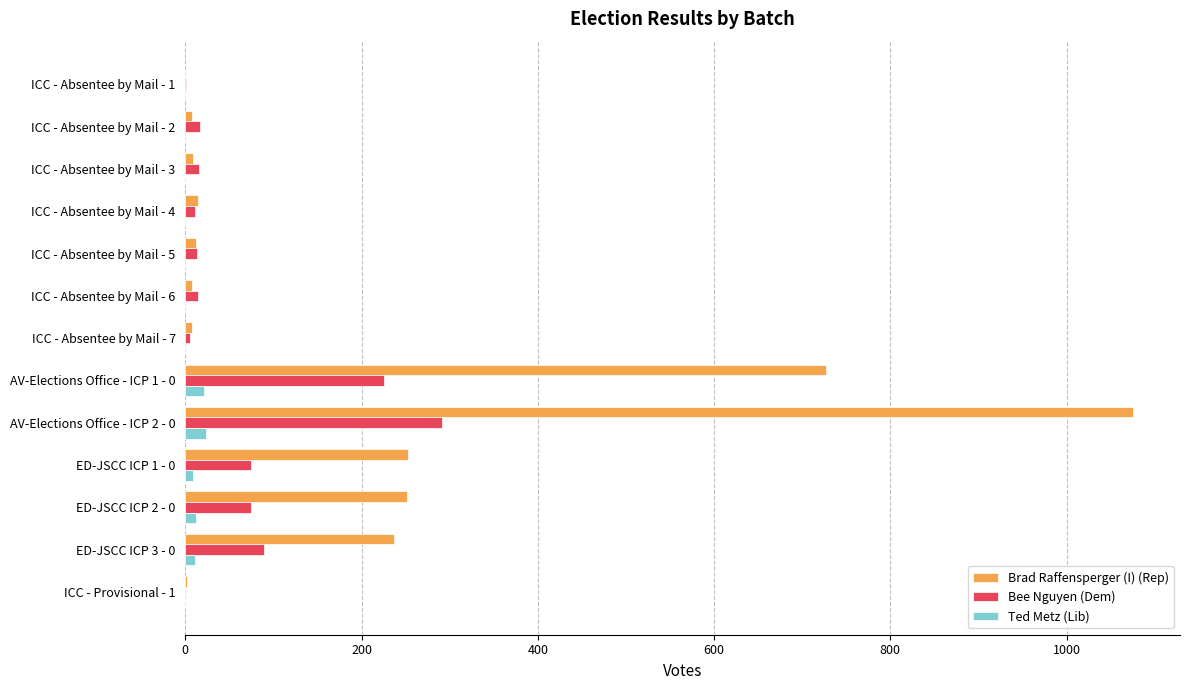

Which series has the largest total across all categories?

Brad Raffensperger (I) (Rep)